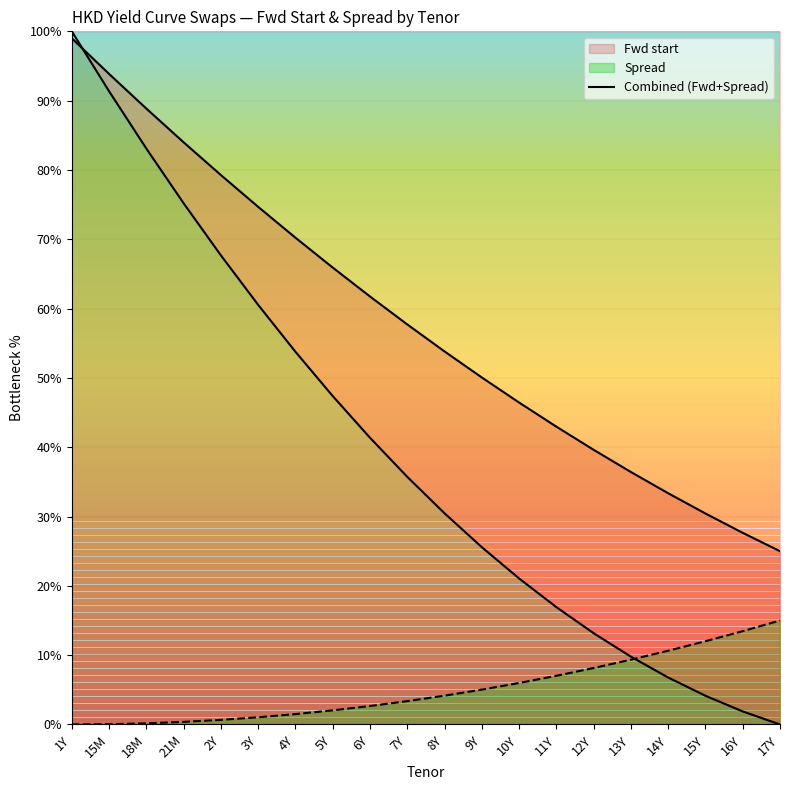

Which has a higher value, 15M or 18M?

15M